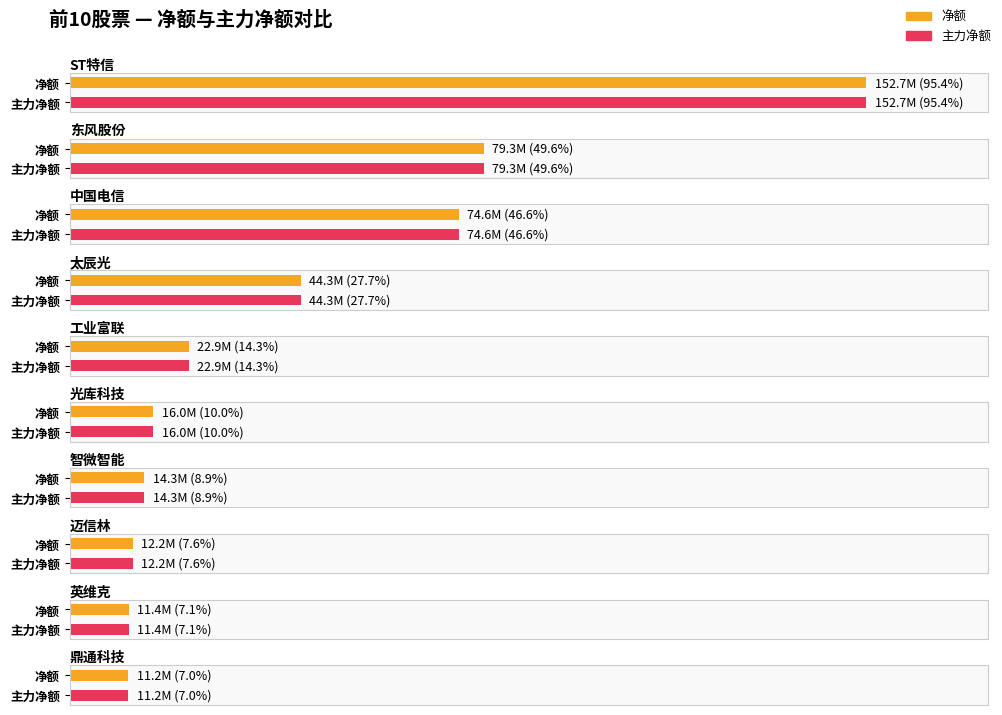

How many groups of bars are there?

10